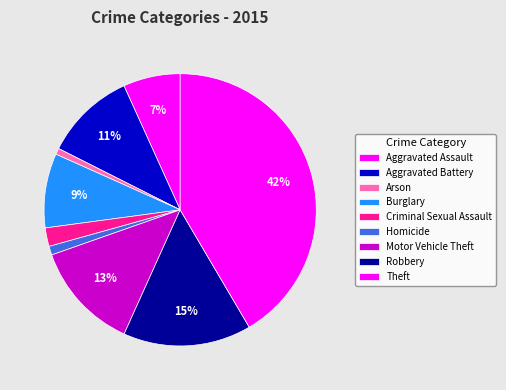

To the nearest percent, what portion does Homicide represent?

1%